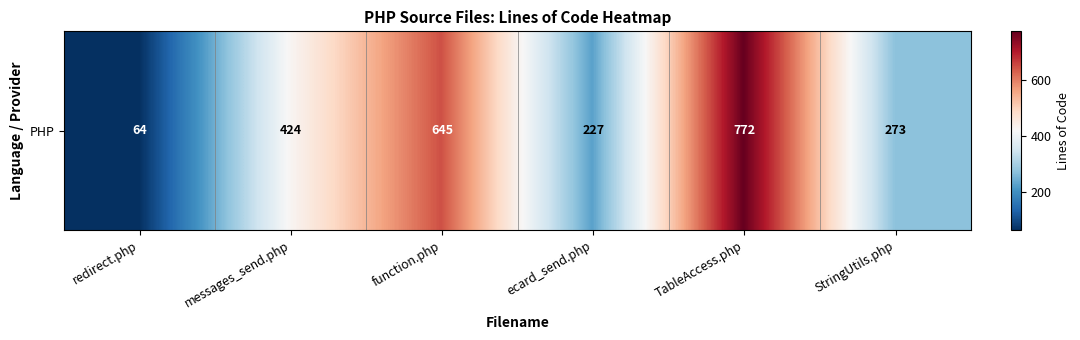

Which has a higher value, messages_send.php or redirect.php?

messages_send.php